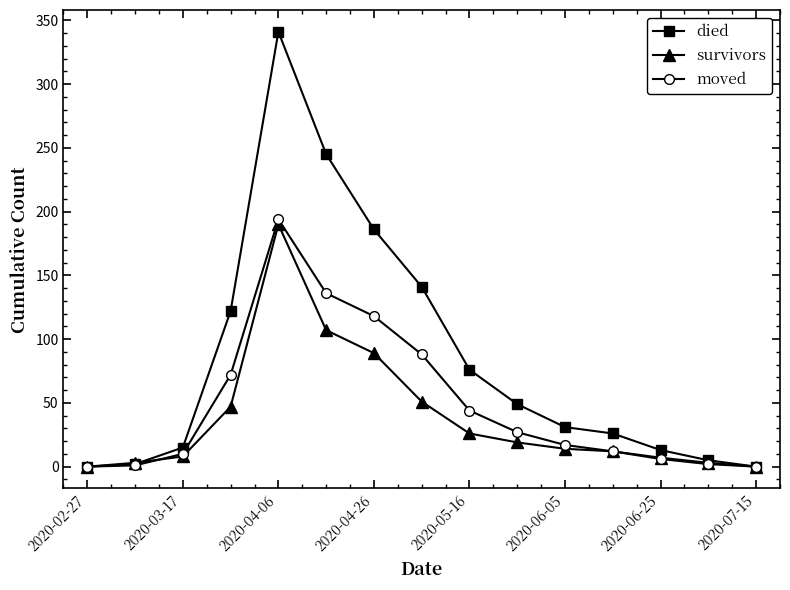

What is the difference between the maximum and minimum values in the moved series?

194